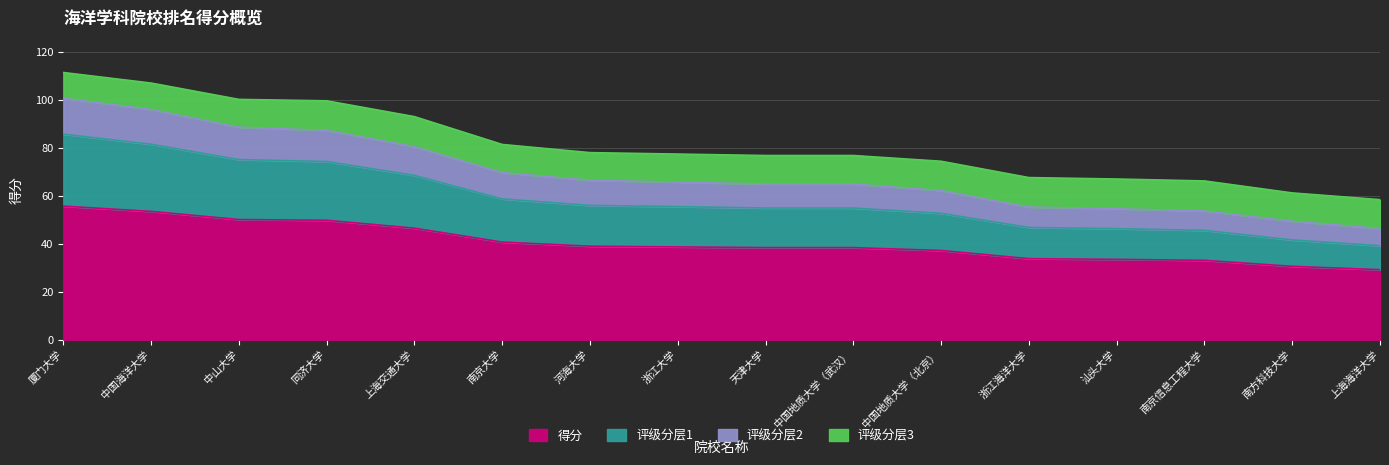

Rank the categories by 得分 value from lowest to highest.

上海海洋大学, 南方科技大学, 南京信息工程大学, 汕头大学, 浙江海洋大学, 中国地质大学（北京）, 天津大学, 中国地质大学（武汉）, 浙江大学, 河海大学, 南京大学, 上海交通大学, 同济大学, 中山大学, 中国海洋大学, 厦门大学